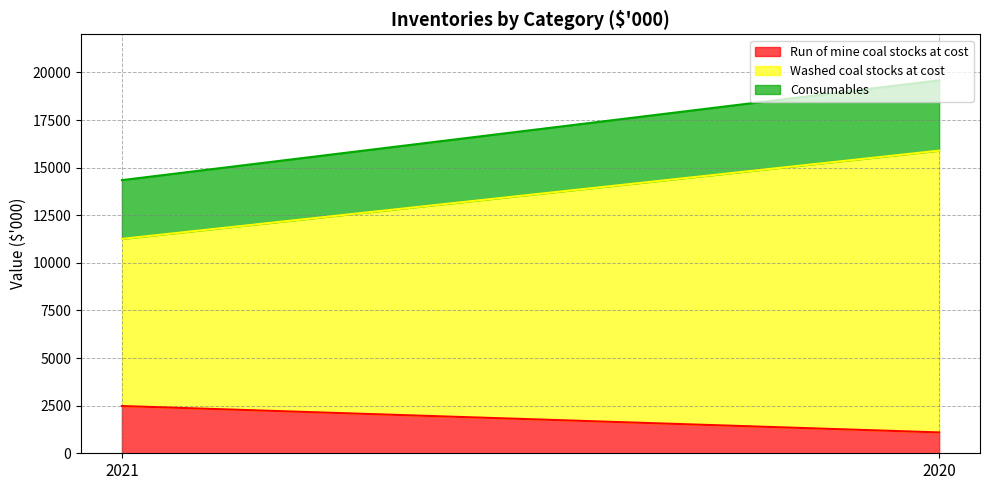

What is the value of the Run of mine coal stocks at cost point at the 1st from the left?

2481